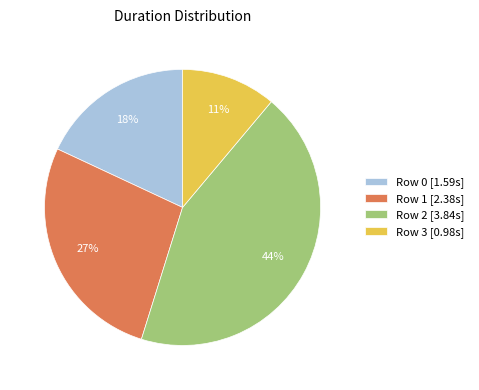

What is the largest slice in the pie chart?

Row 2